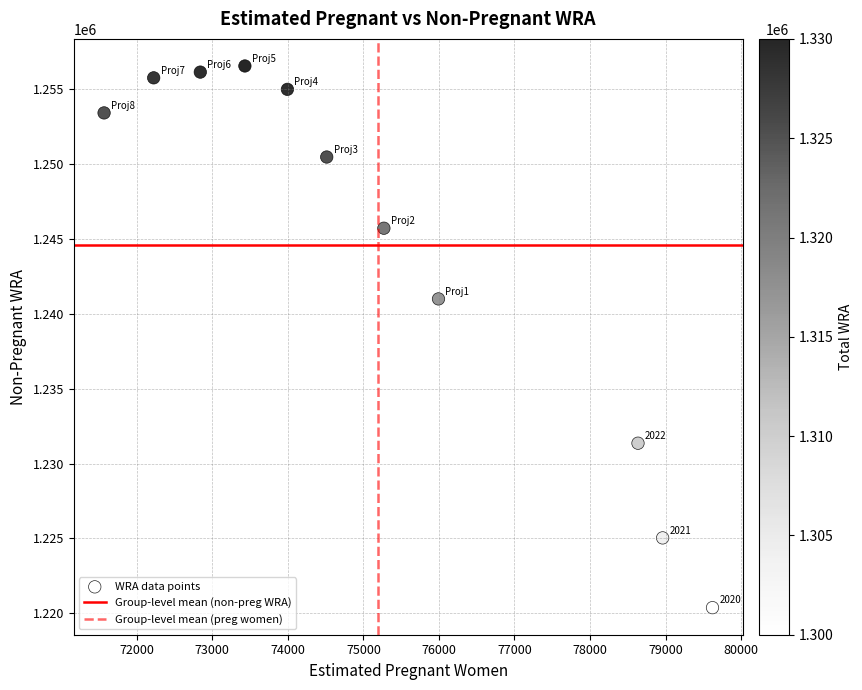

What Y value in the scatter plot is closest to 1238473?

1241006.2